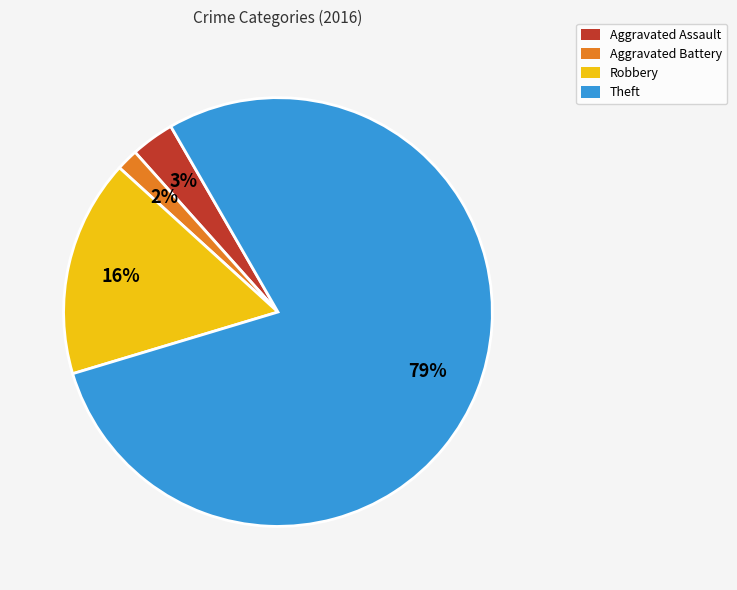

Which category has the biggest portion of the pie?

Theft